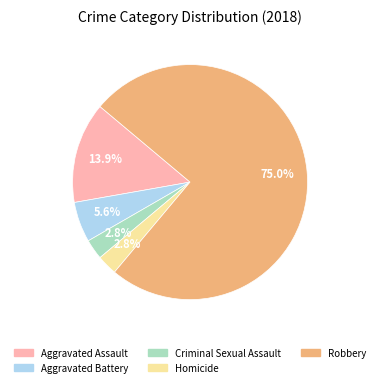

Does Homicide represent more than half of the total?

No